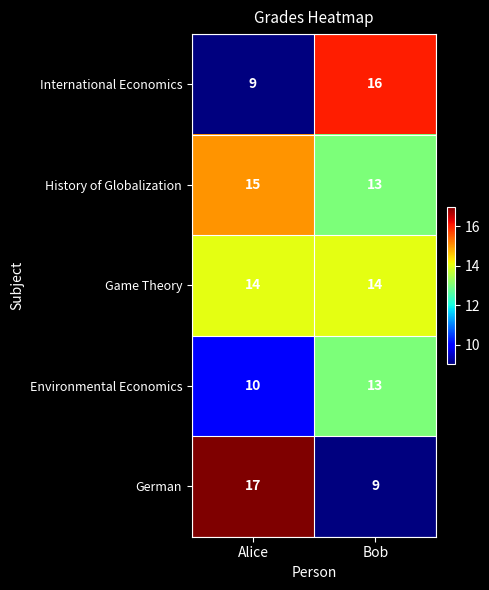

What is the total value across all series at Bob?

65